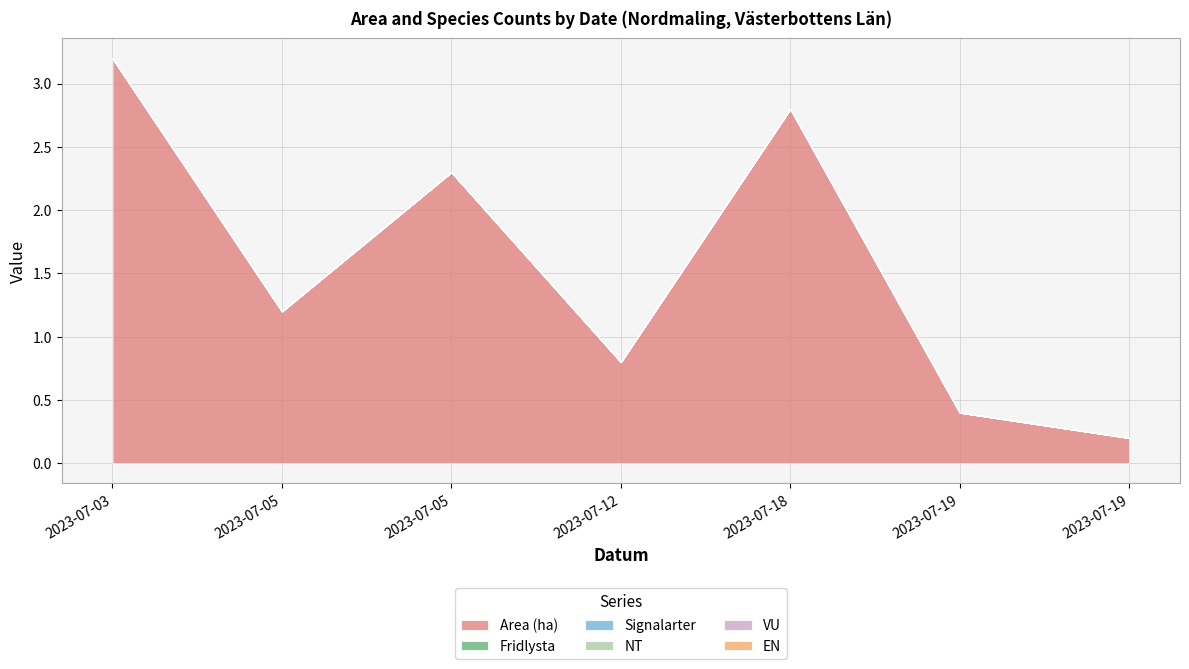

Reading left to right, what are all the values shown in this chart?

Area (ha): 2023-07-03=3.2	2023-07-05=1.2	2023-07-05=2.3	2023-07-12=0.8	2023-07-18=2.8	2023-07-19=0.4	2023-07-19=0.2
Fridlysta: 2023-07-03=0.0	2023-07-05=0.0	2023-07-05=0.0	2023-07-12=0.0	2023-07-18=0.0	2023-07-19=0.0	2023-07-19=0.0
Signalarter: 2023-07-03=0.0	2023-07-05=0.0	2023-07-05=0.0	2023-07-12=0.0	2023-07-18=0.0	2023-07-19=0.0	2023-07-19=0.0
NT: 2023-07-03=0.0	2023-07-05=0.0	2023-07-05=0.0	2023-07-12=0.0	2023-07-18=0.0	2023-07-19=0.0	2023-07-19=0.0
VU: 2023-07-03=0.0	2023-07-05=0.0	2023-07-05=0.0	2023-07-12=0.0	2023-07-18=0.0	2023-07-19=0.0	2023-07-19=0.0
EN: 2023-07-03=0.0	2023-07-05=0.0	2023-07-05=0.0	2023-07-12=0.0	2023-07-18=0.0	2023-07-19=0.0	2023-07-19=0.0